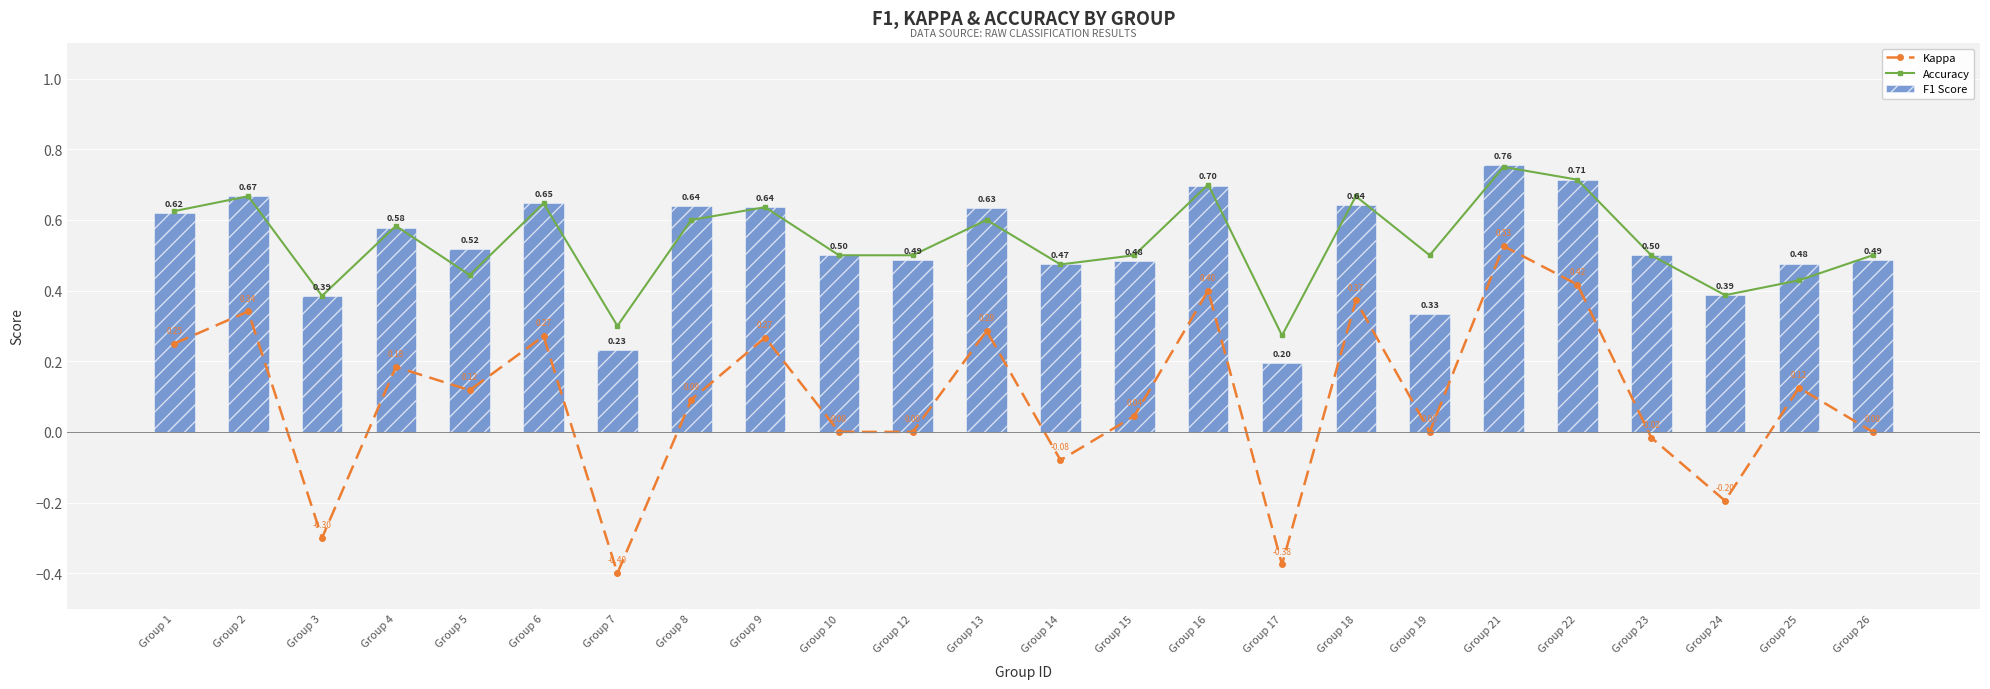

What is the difference between the highest and lowest values at Group 9?

0.4